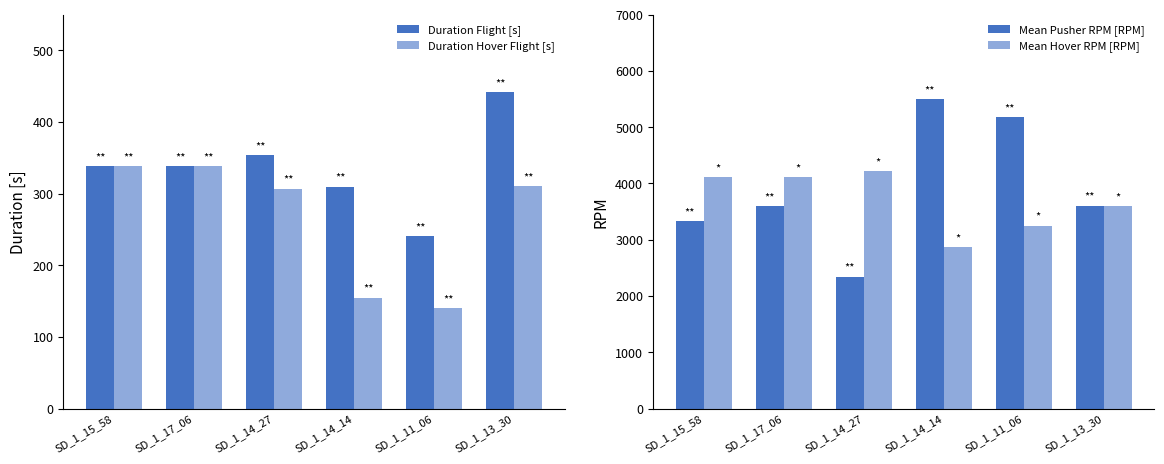

Is it true that Mean Hover RPM [RPM] equals 3250.4 at SD_1_11_06?

True